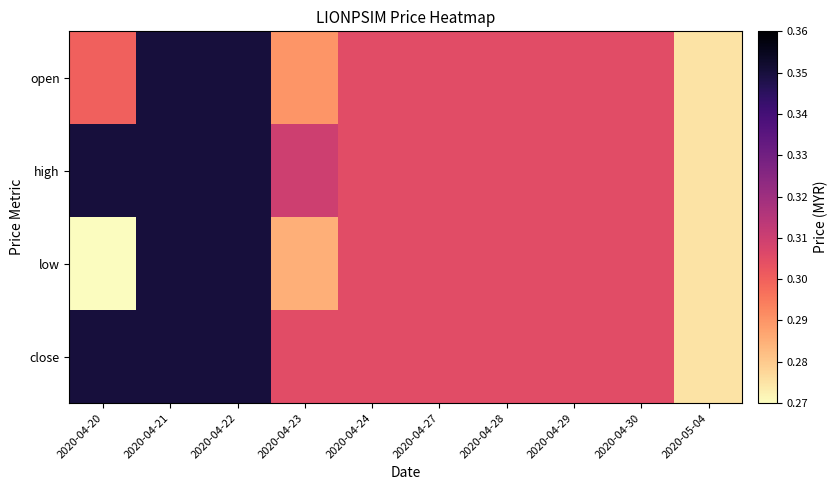

List the series in order of their peak value, lowest first.

open, high, low, close